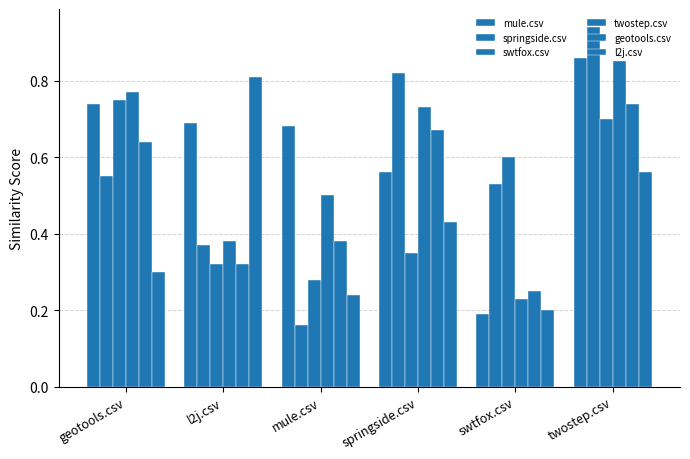

The value of springside.csv at springside.csv is 0.8. True or false?

True